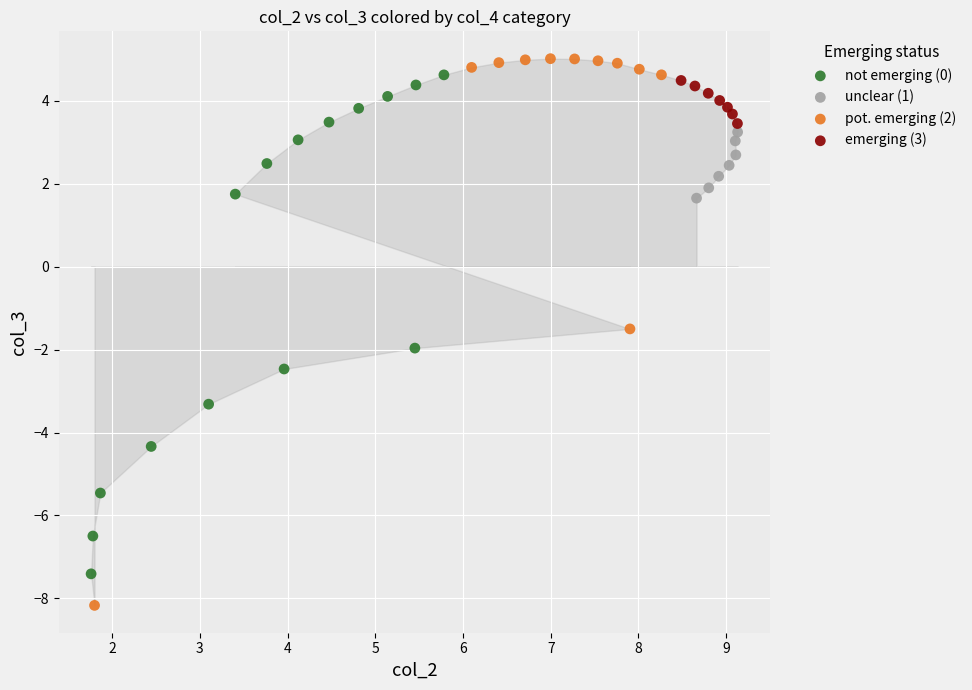

Which series contains the highest Y value?

pot. emerging (2)